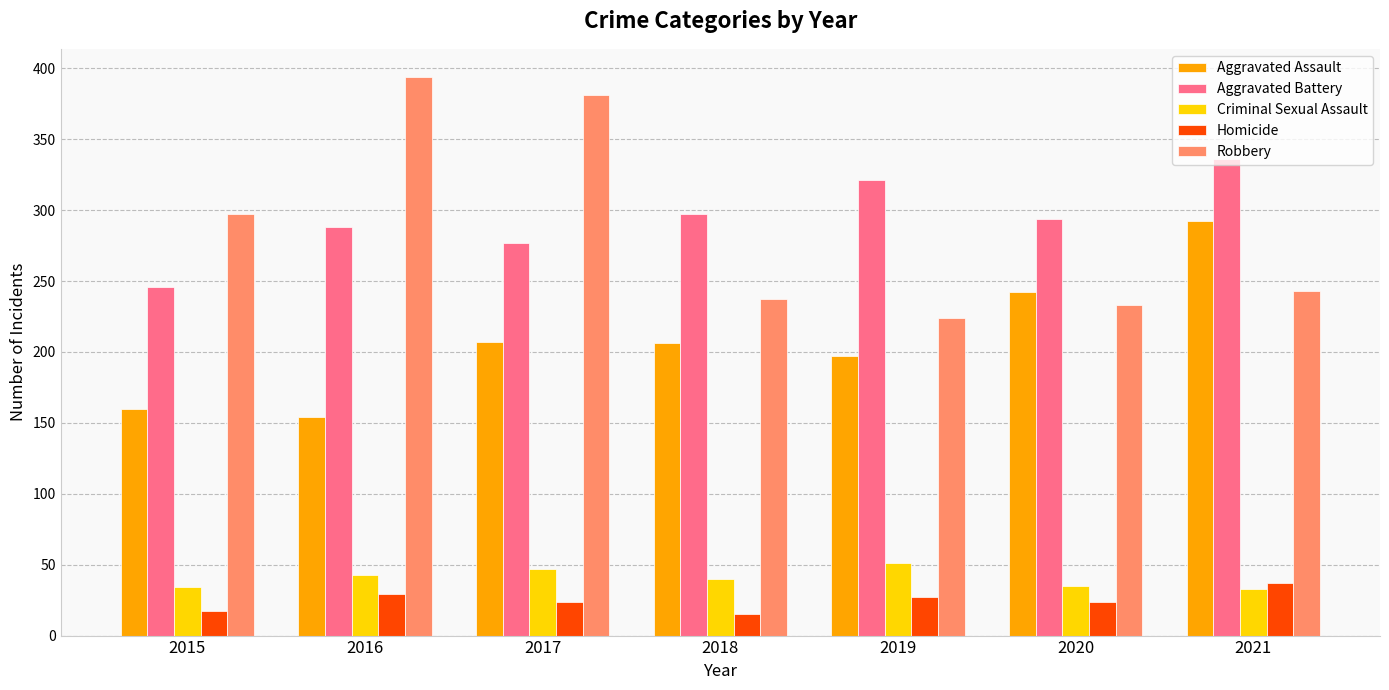

What is the approximate value of Robbery at 2017, to the nearest 5?

380